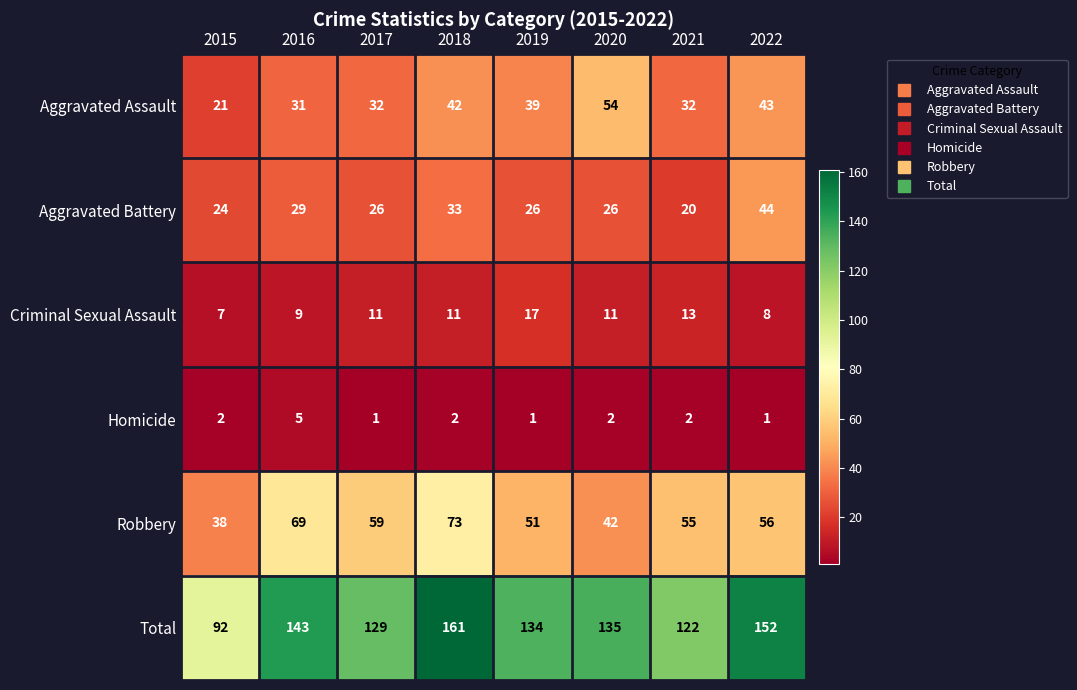

The Homicide series shows 1 at 2019. True or false?

True